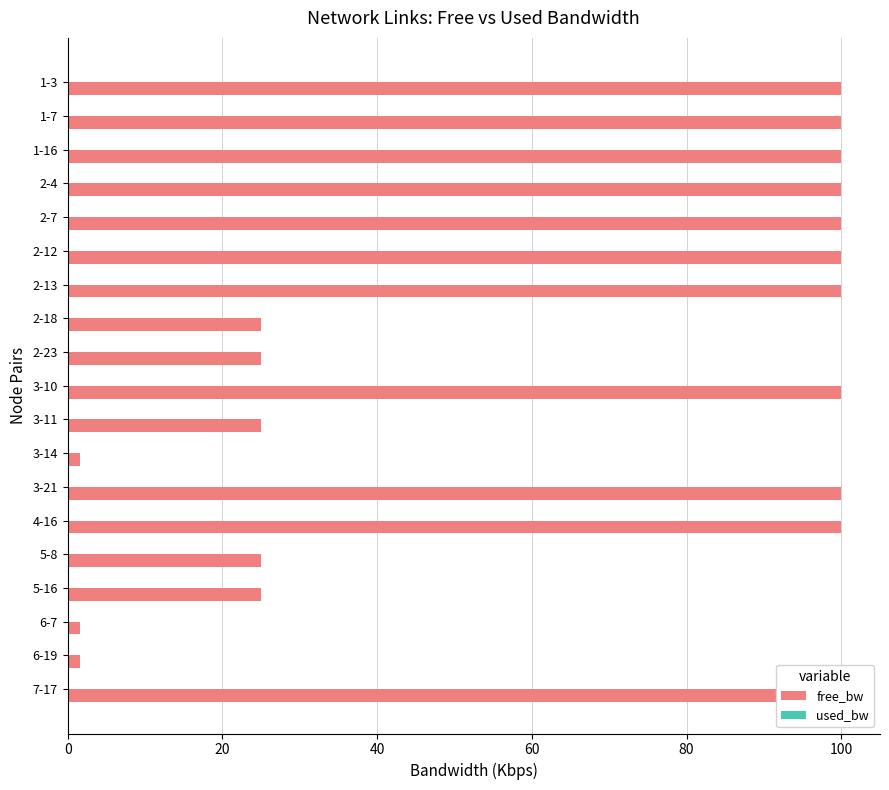

Which series has the largest total across all categories?

free_bw